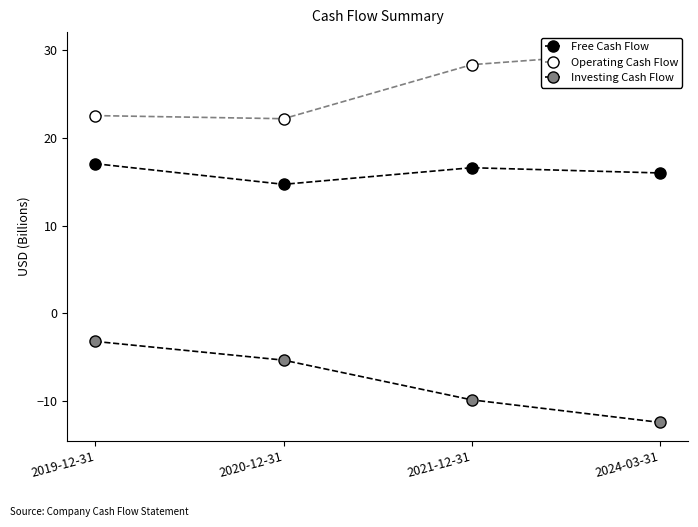

Rank the categories by Free Cash Flow value from highest to lowest.

2019-12-31, 2021-12-31, 2024-03-31, 2020-12-31